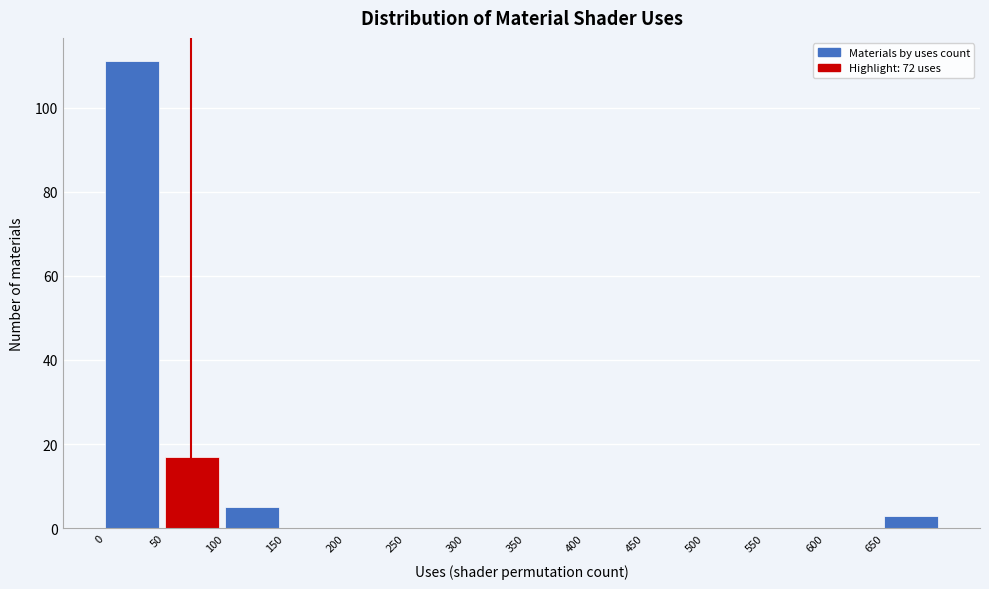

Reading left to right, list every bar in this chart as the range it spans on the x-axis followed by its height. The values are not printed on the chart, so give them approximately, as read against the axis.

0 to 50: 112
50 to 100: 18
100 to 150: 6
150 to 200: 0
200 to 250: 0
250 to 300: 0
300 to 350: 0
350 to 400: 0
400 to 450: 0
450 to 500: 0
500 to 550: 0
550 to 600: 0
600 to 650: 0
650 to 700: 4